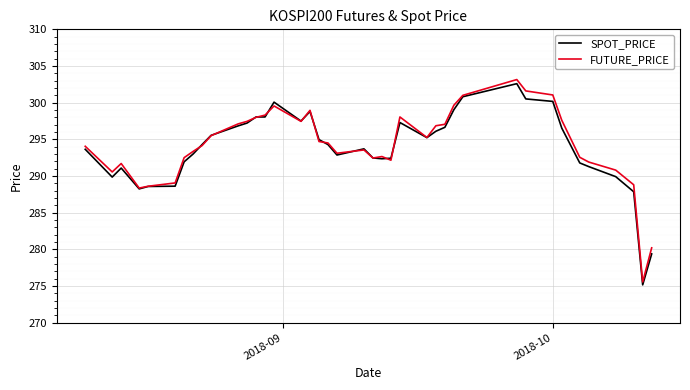

Which series has the largest range (max minus min)?

FUTURE_PRICE